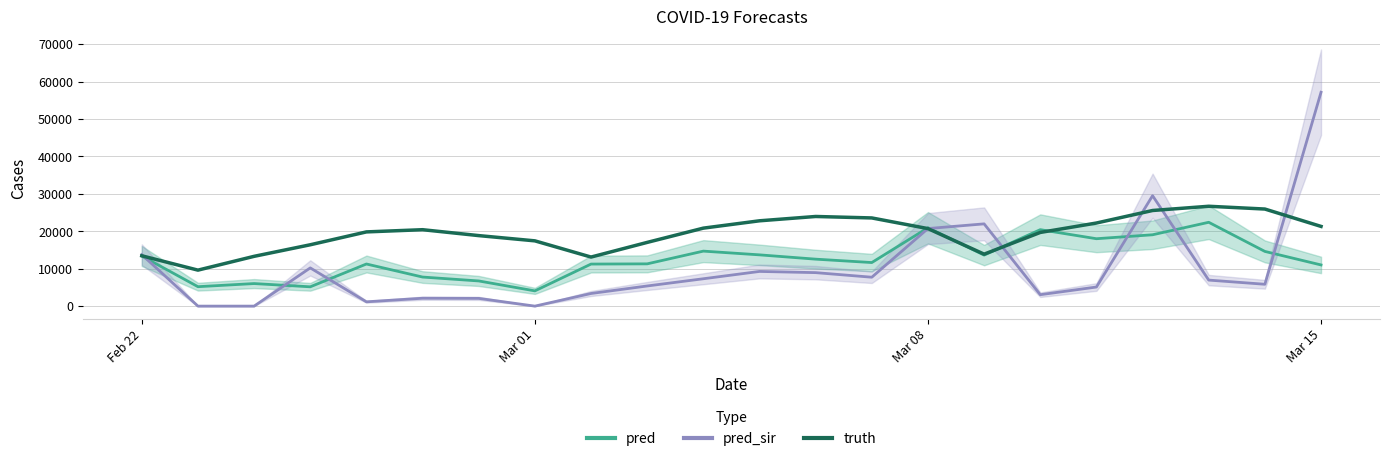

Does the chart have visible grid lines?

Yes